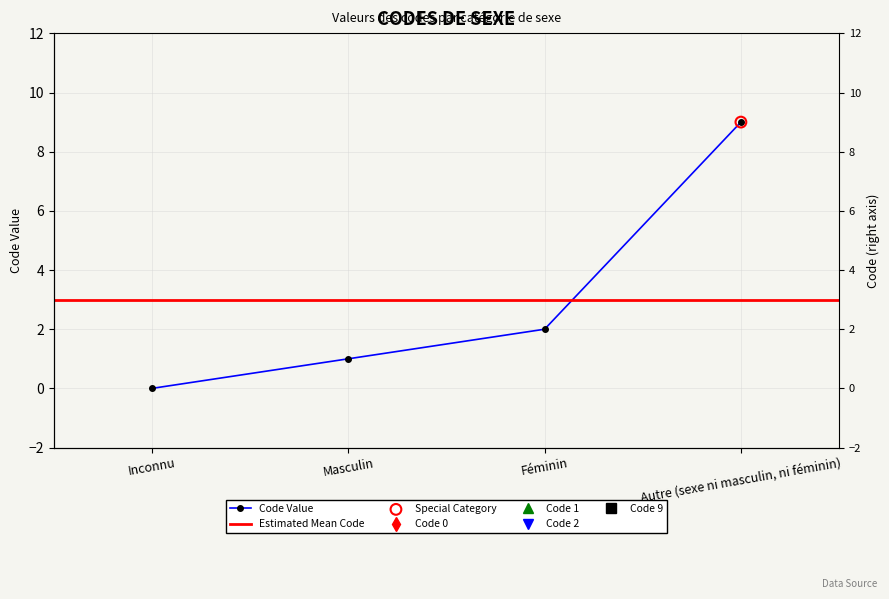

What is the change in value from Masculin to Féminin?

+1